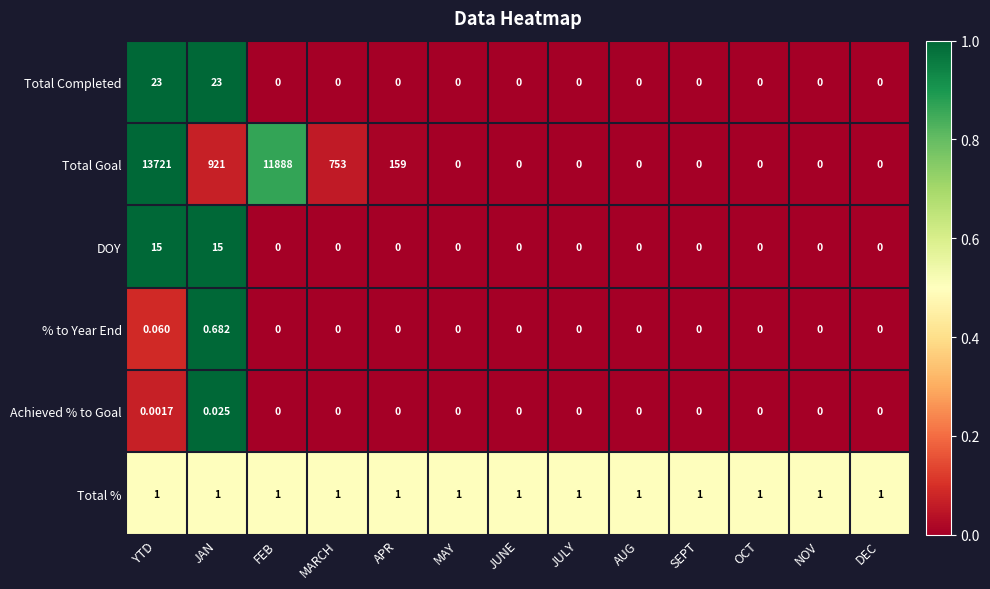

What is the difference between the highest and lowest values at APR?

159.0